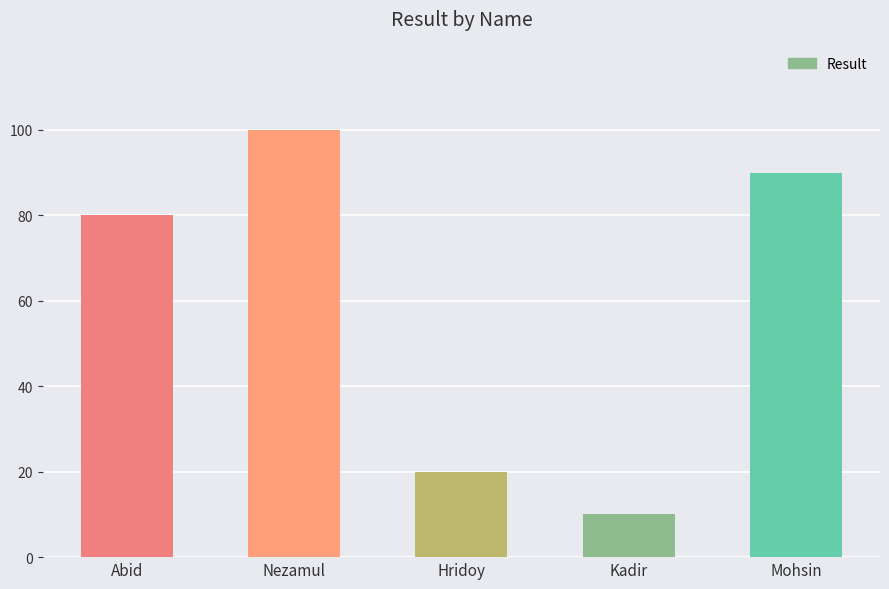

What is the difference between the maximum and minimum values?

90